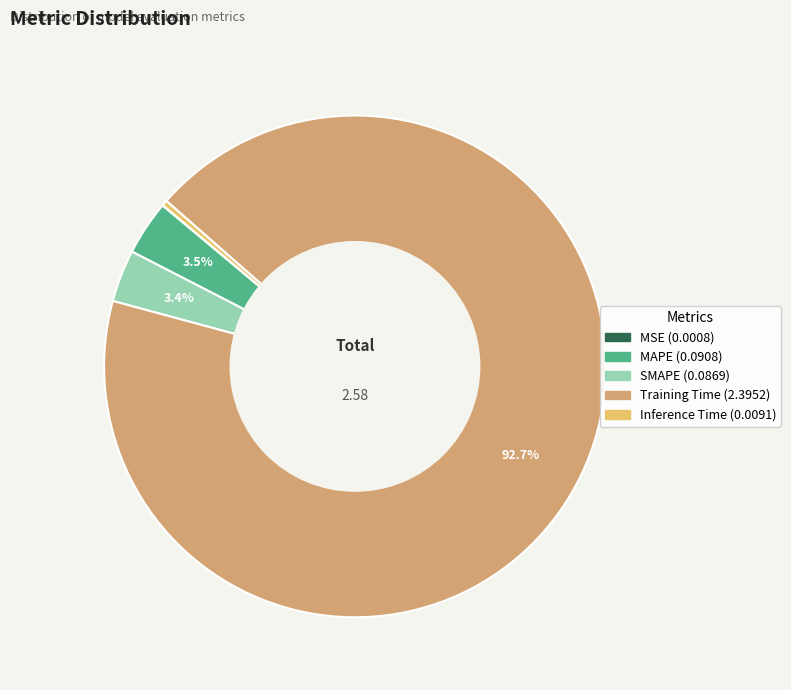

Which slice is the largest?

Training Time